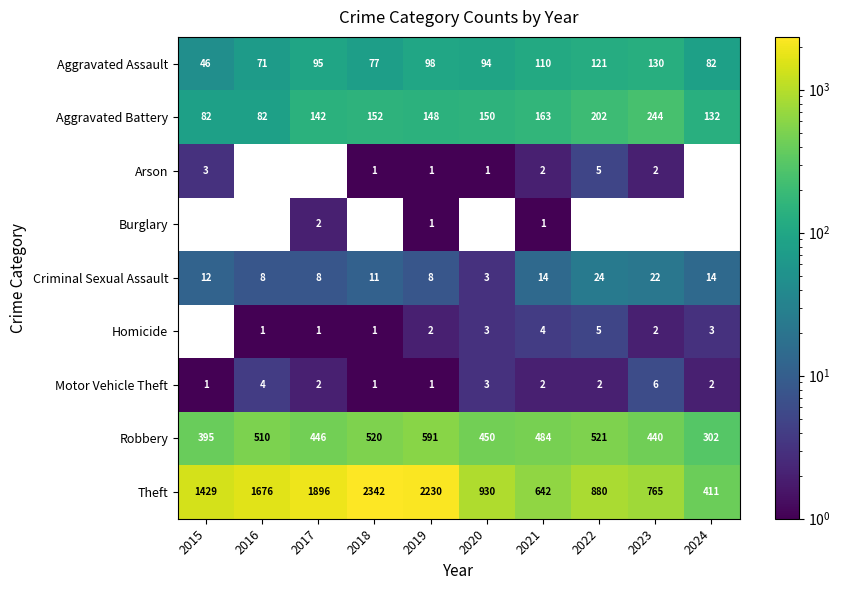

Is the value of Robbery at 2018 greater than the value of Aggravated Battery at 2015?

Yes